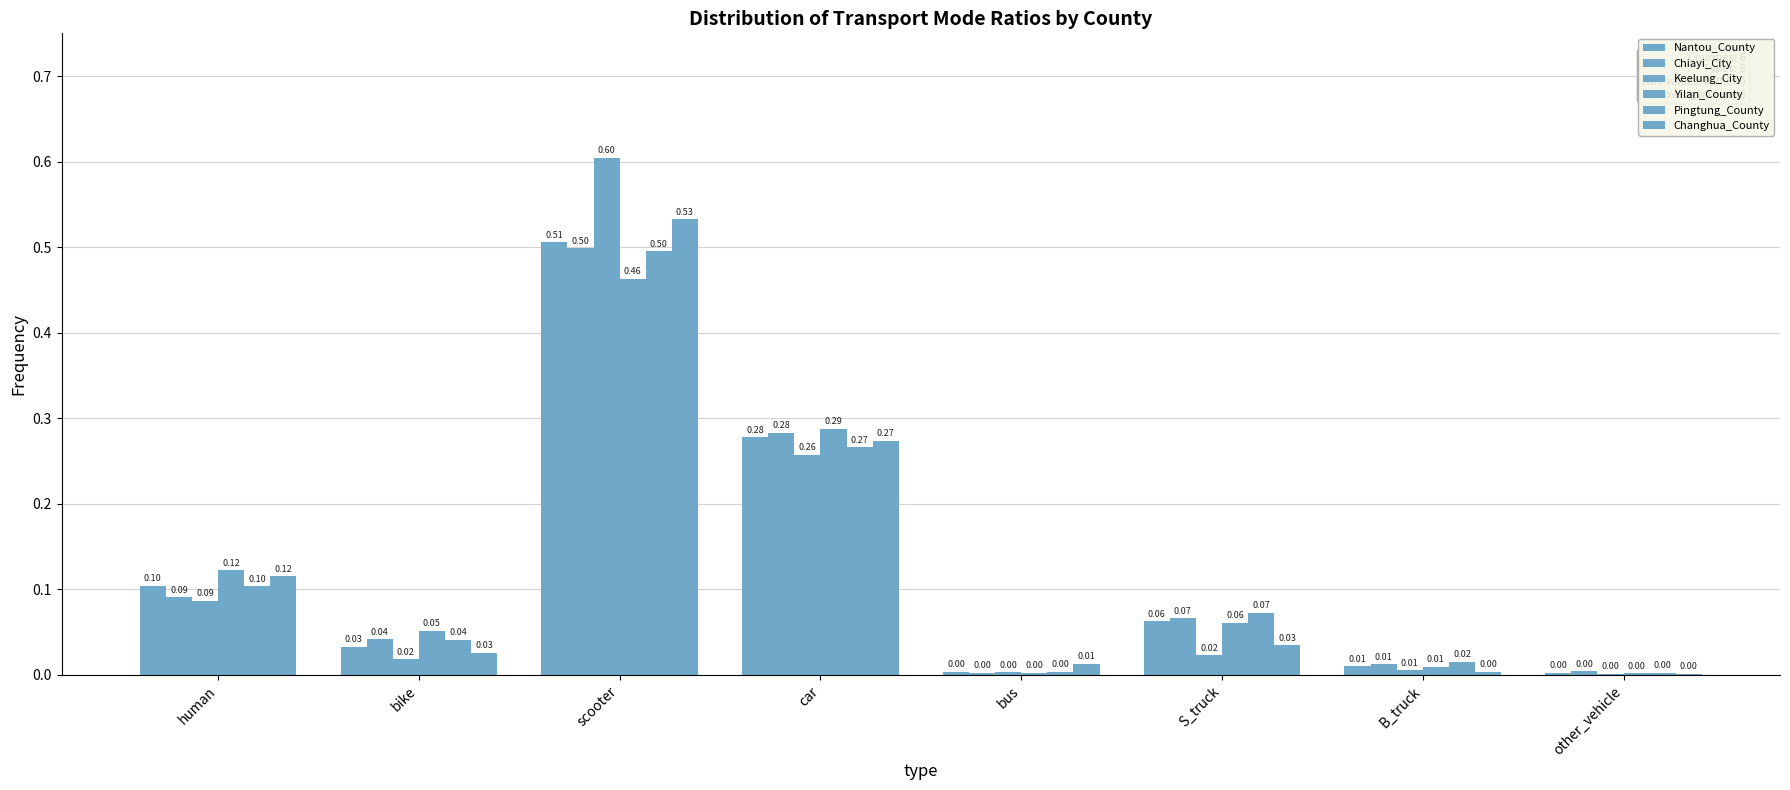

The value of Chiayi_City at bus is 0.0. True or false?

False